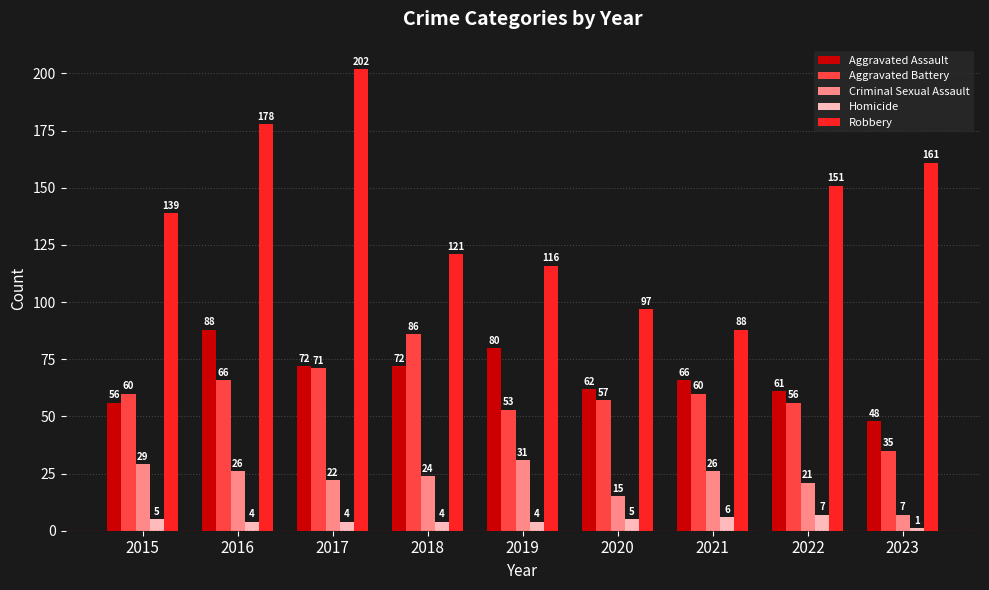

How many categories are shown in the chart?

9